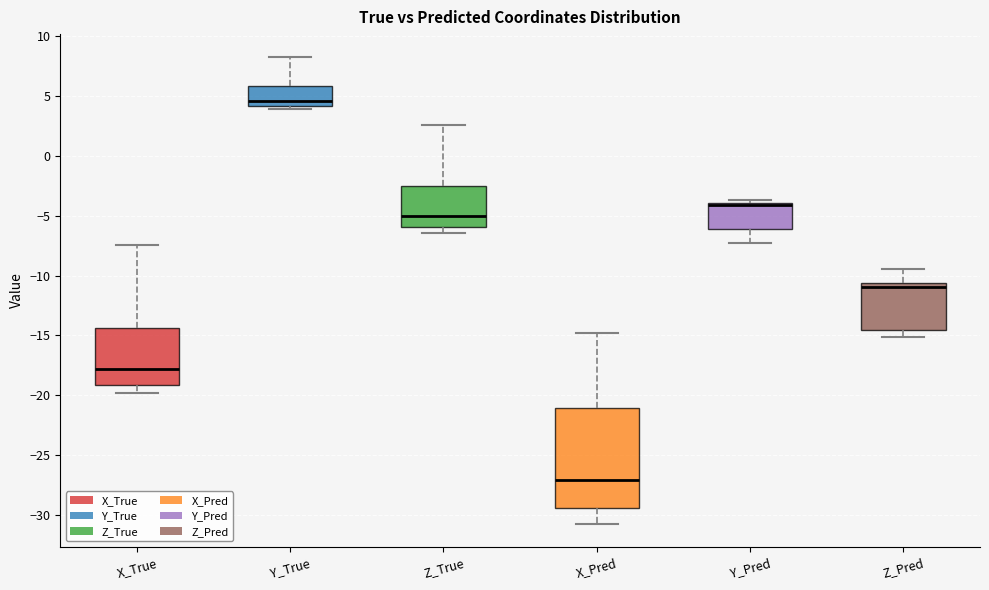

Reading left to right, read every box against the y-axis: the position of its median line, the range the box covers, and the ends of its whiskers. The values are not printed on the chart, so give them approximately, as read against the axis.

X_True: median -18.0, box -19.0 to -14.5, whiskers -20.0 to -7.5
Y_True: median 4.5, box 4.0 to 6.0, whiskers 4.0 (just below the box's lower edge) to 8.0
Z_True: median -5.0, box -6.0 to -2.5, whiskers -6.5 to 2.5
X_Pred: median -27.0, box -29.5 to -21.0, whiskers -30.5 to -15.0
Y_Pred: median -4.0 (just below the box's upper edge), box -6.0 to -4.0, whiskers -7.5 to -3.5
Z_Pred: median -11.0, box -14.5 to -10.5, whiskers -15.0 to -9.5